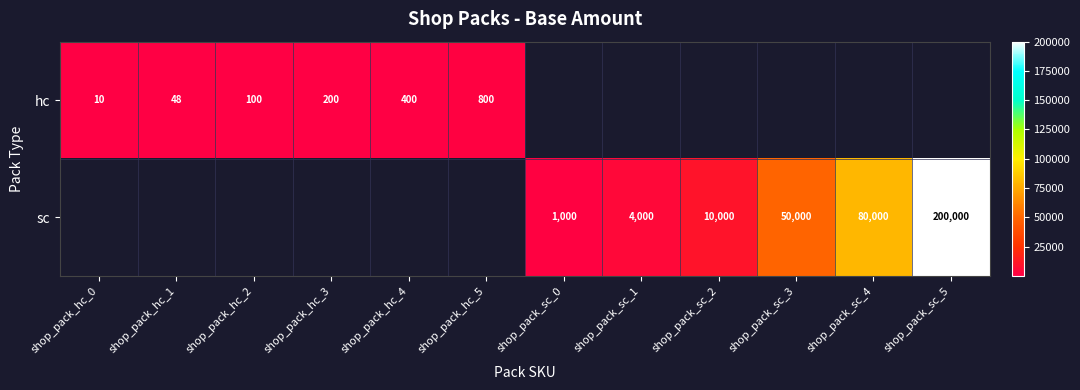

True or false: hc has a value of 157.6 at shop_pack_hc_2.

False